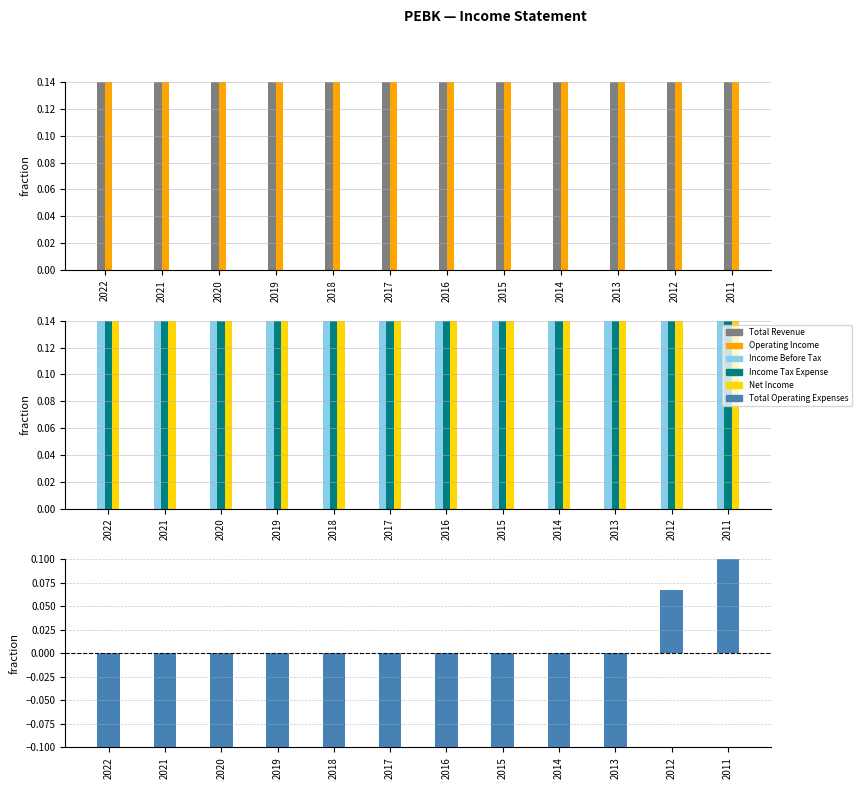

What is the value of the Income Before Tax bar at the 12th from the left?

0.3